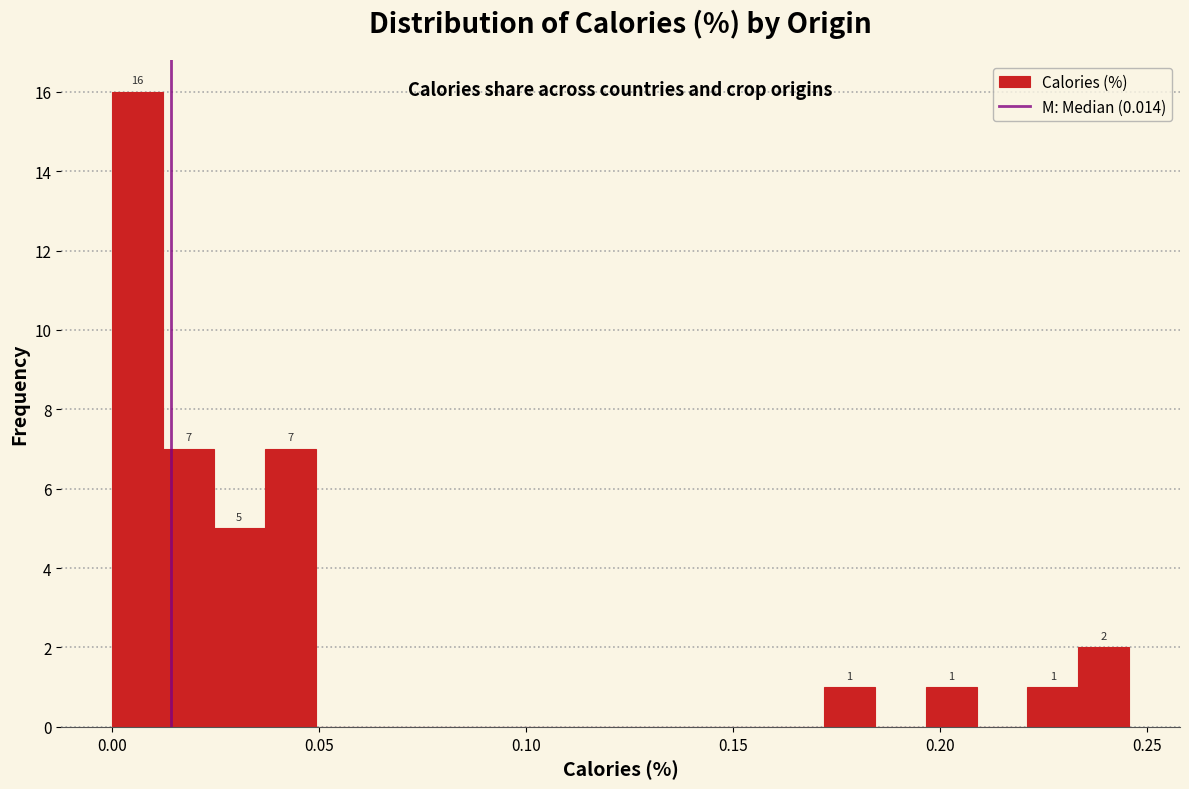

Around what value on the x-axis is the tallest bar? Give the approximate position of its centre, as read against the axis.

0.005